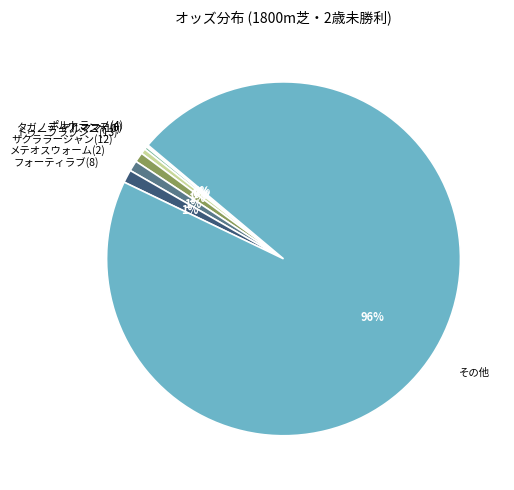

To the nearest percent, what is the average slice percentage?

12%